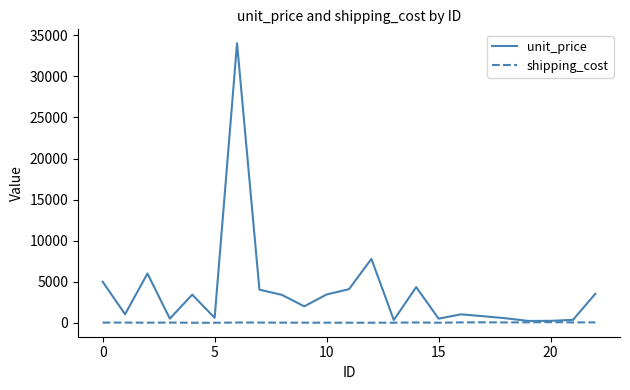

What are all the series names shown in the legend?

unit_price, shipping_cost